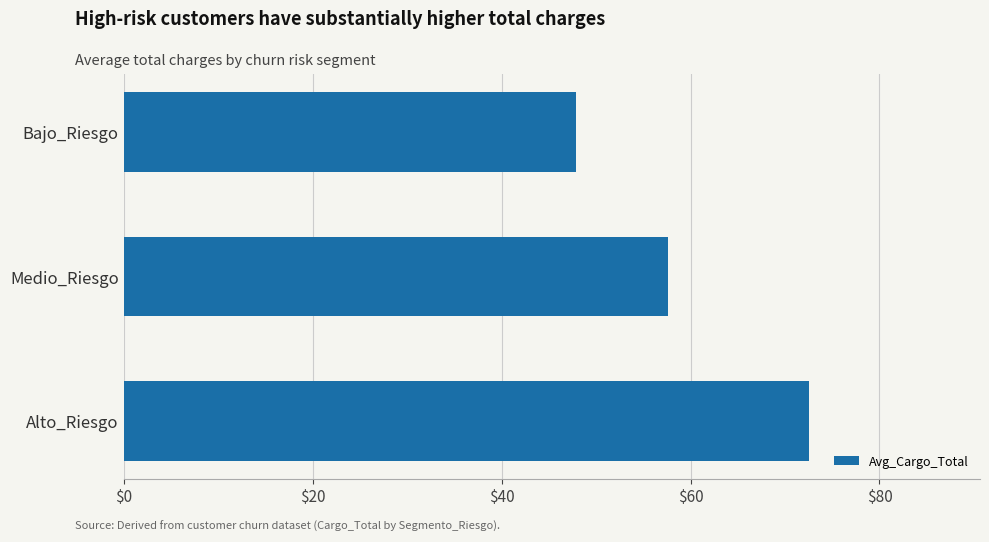

Between Bajo_Riesgo and Medio_Riesgo, which is larger?

Medio_Riesgo